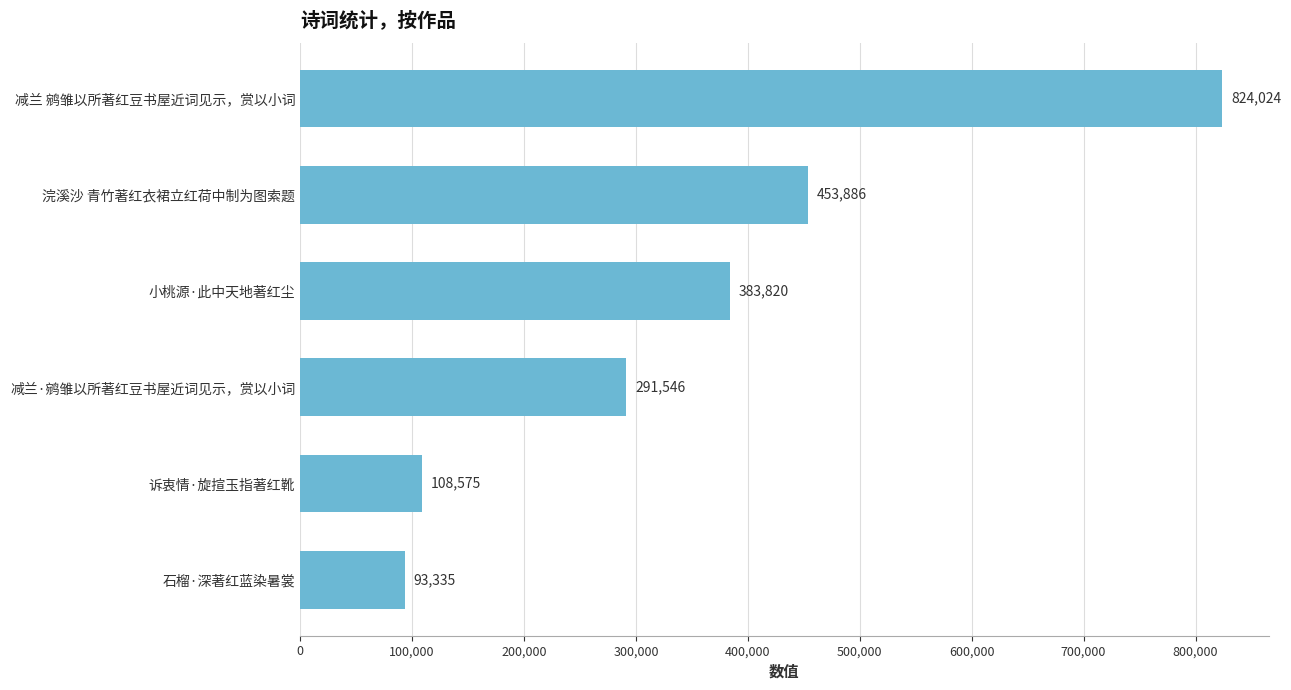

Are the bars grouped side by side (vs. stacked)?

No